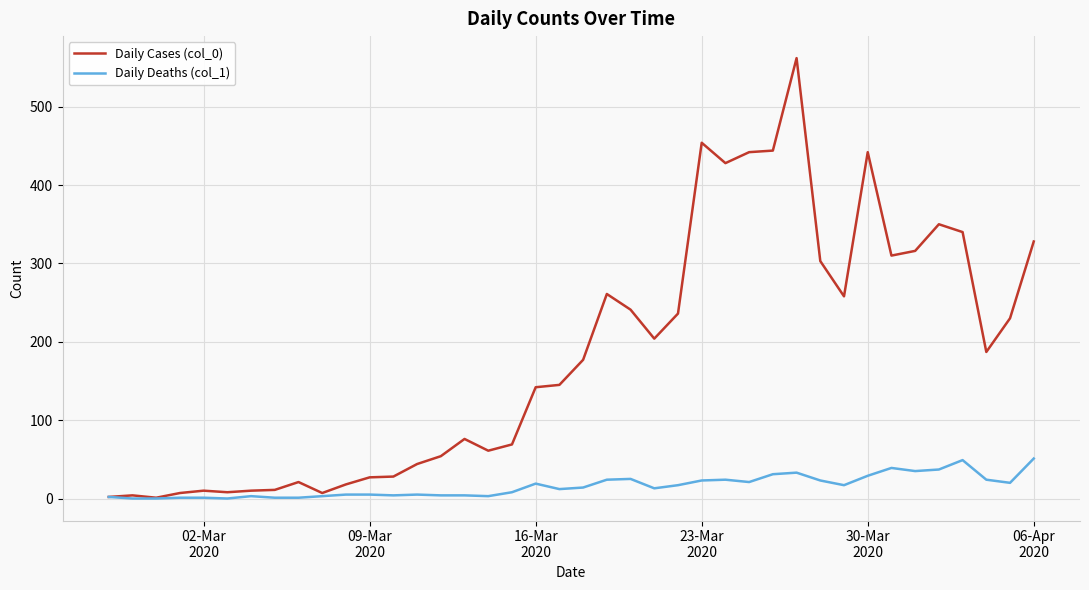

Which series has the largest total across all categories?

Daily Cases (col_0)